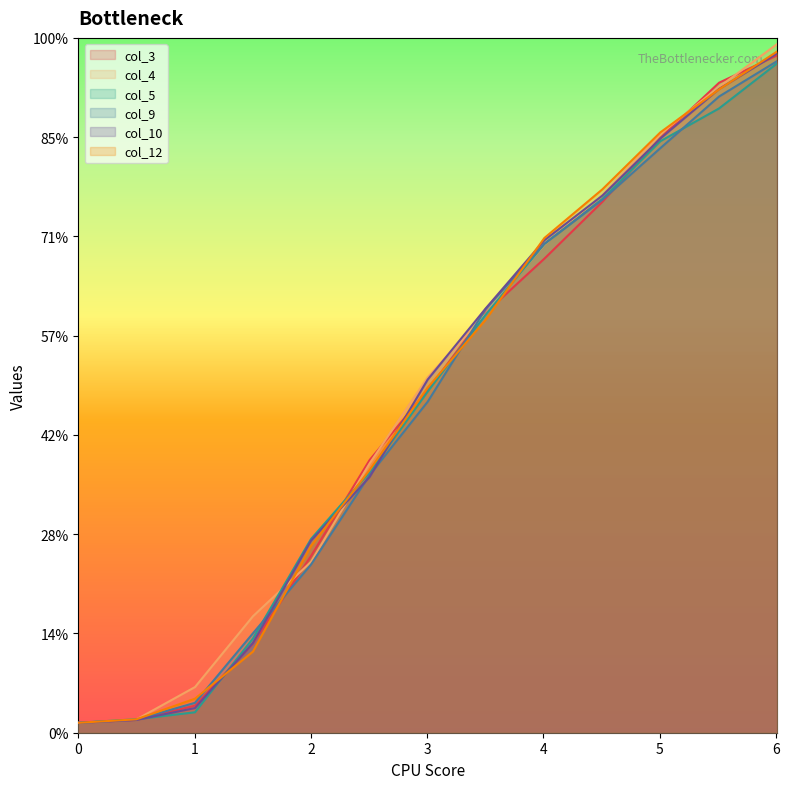

True or false: col_12 has more than 2 points higher than both neighbors.

False